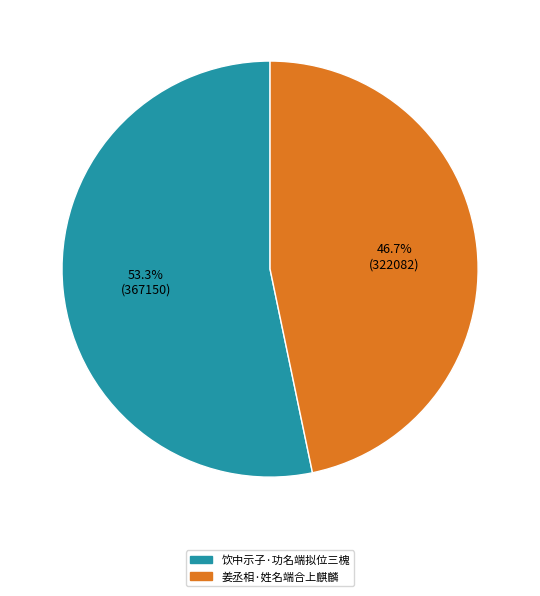

Which slice is the smallest?

姜丞相·姓名端合上麒麟